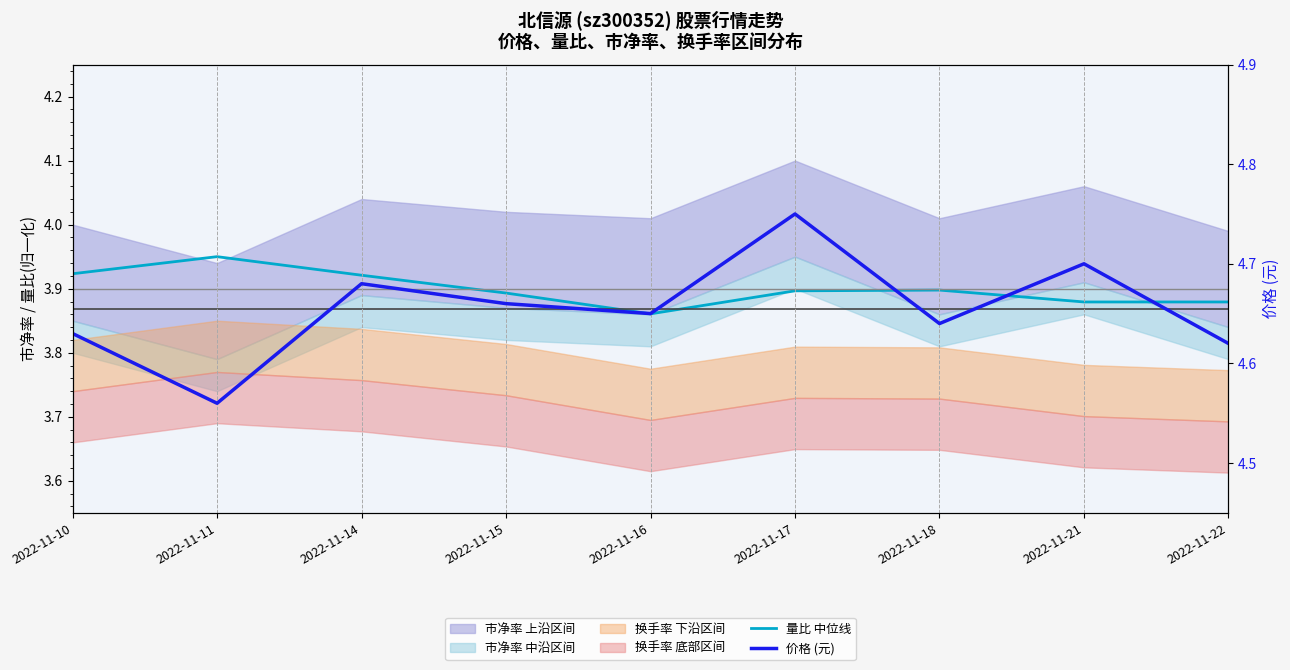

How many 价格 (元) values are between 4 and 5?

9